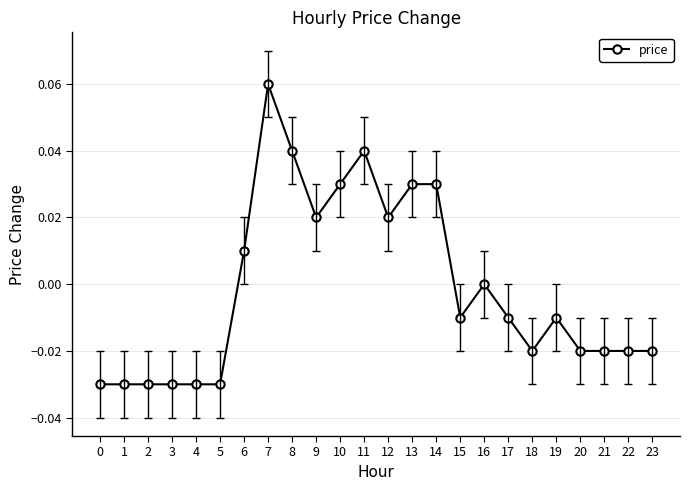

Which has a higher value, 2 or 10?

10